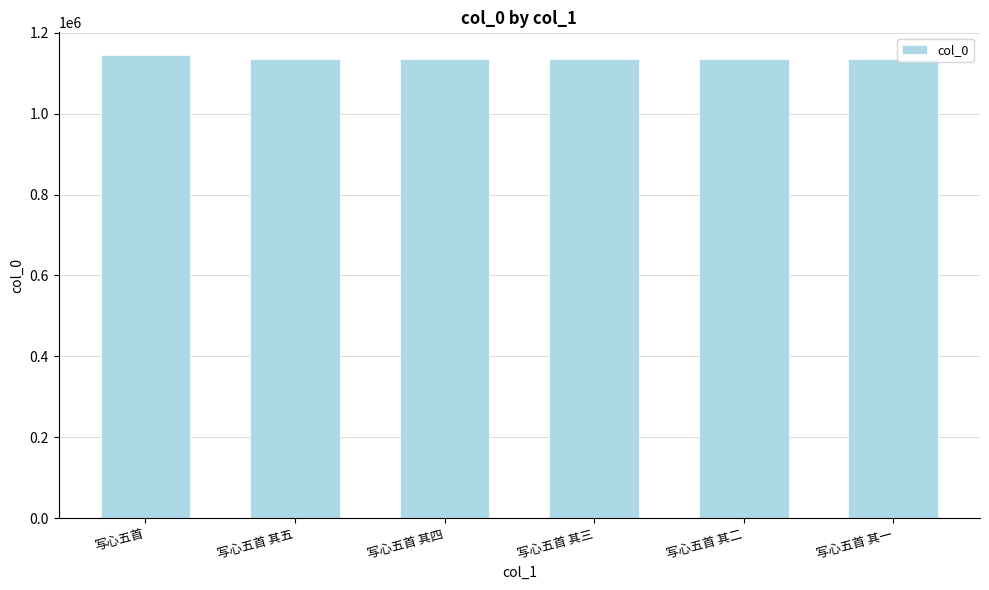

Approximately how many times larger is the value at 写心五首 其三 compared to 写心五首?

1.0